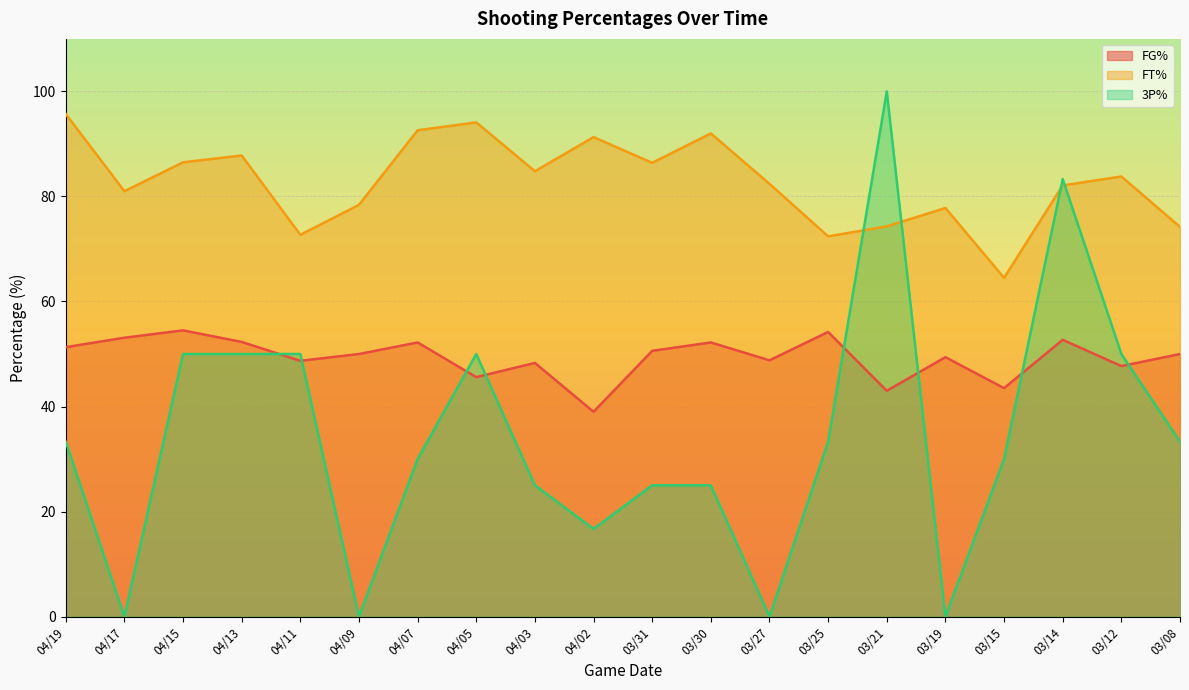

What is the sum of all FG% values?

987.1